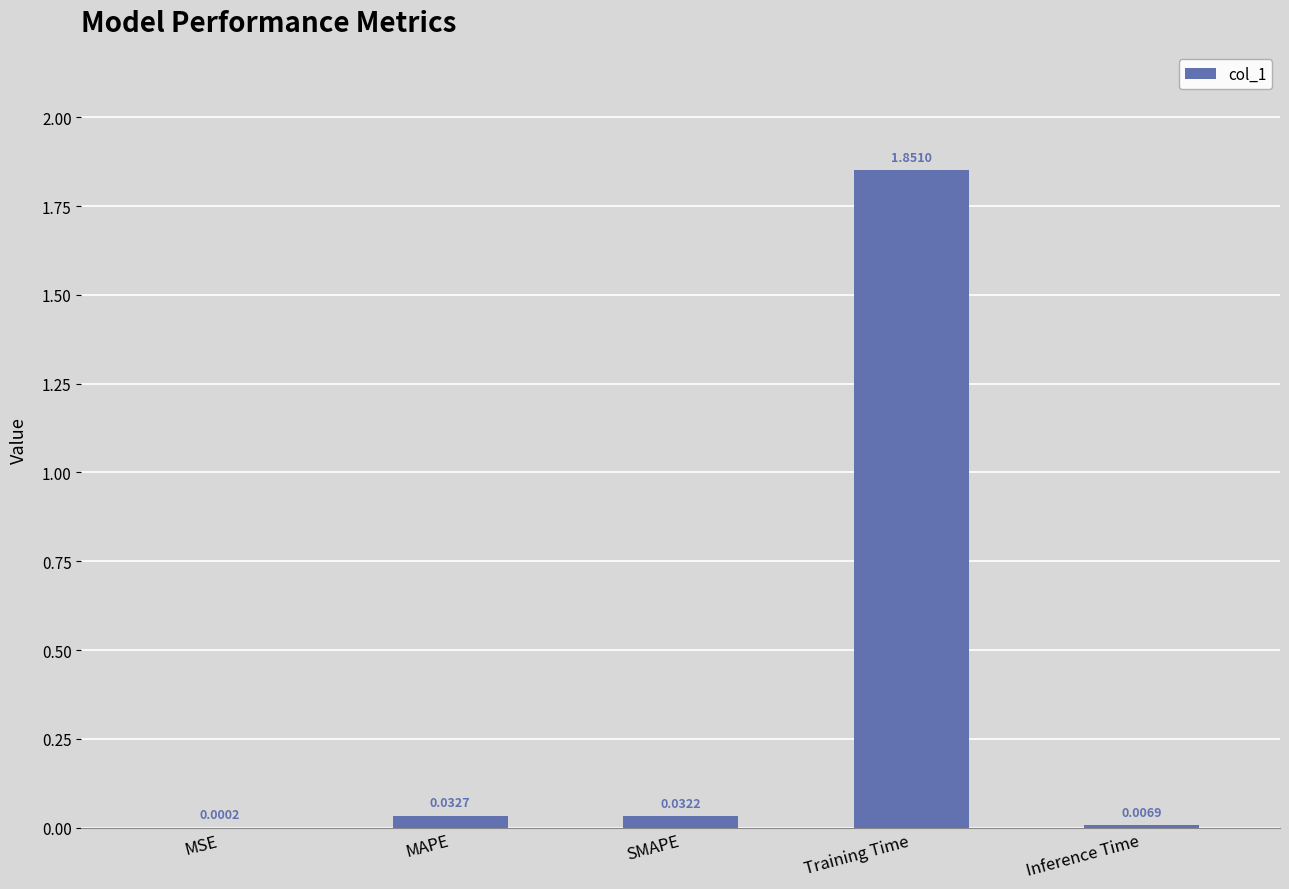

What is the change in value from SMAPE to Training Time?

+1.8